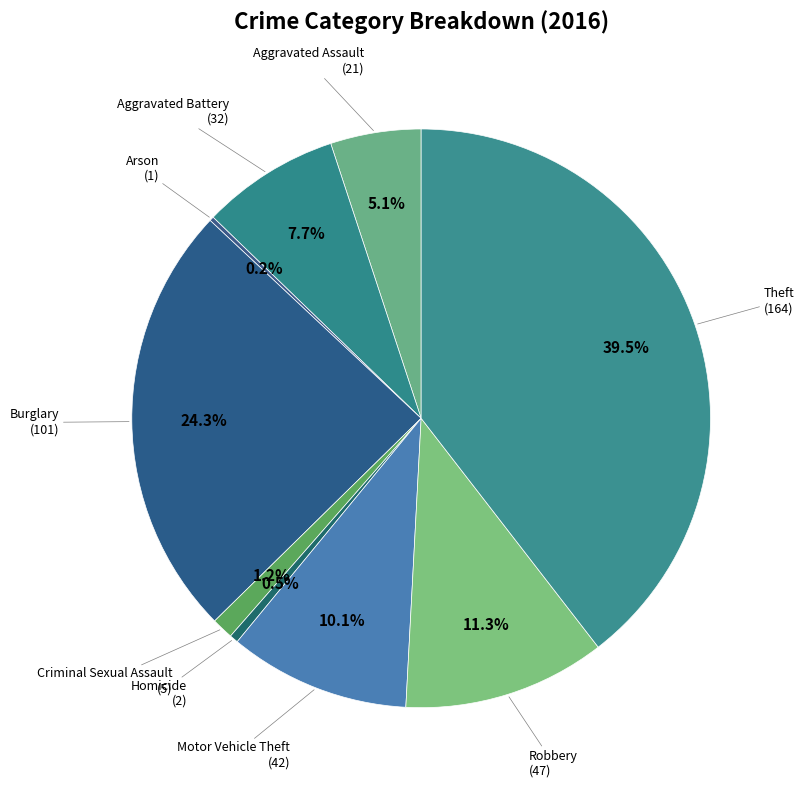

What is the smallest slice in the pie chart?

Arson